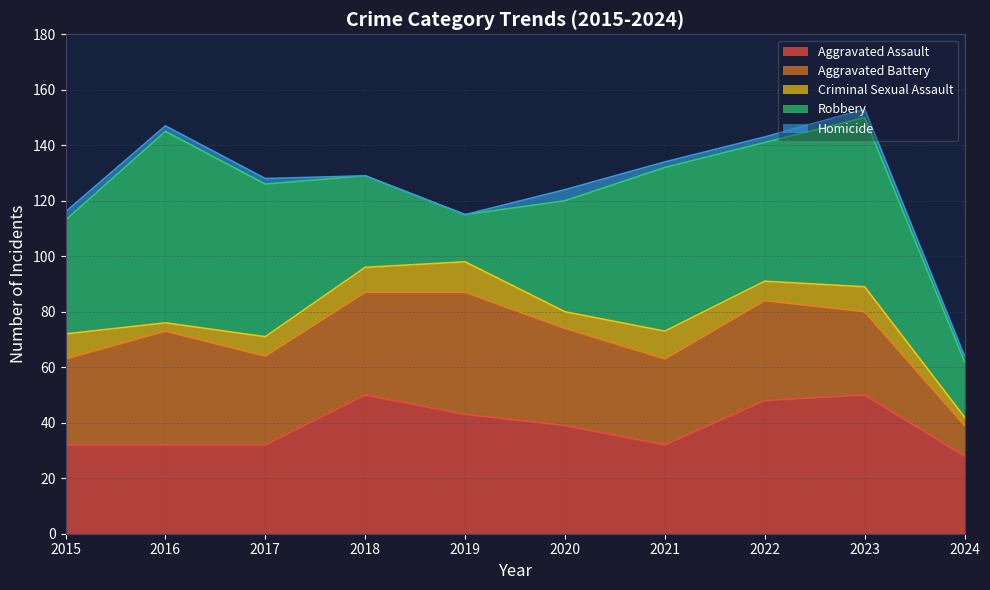

Between which two adjacent categories do Aggravated Assault and Aggravated Battery first intersect?

2015 and 2016